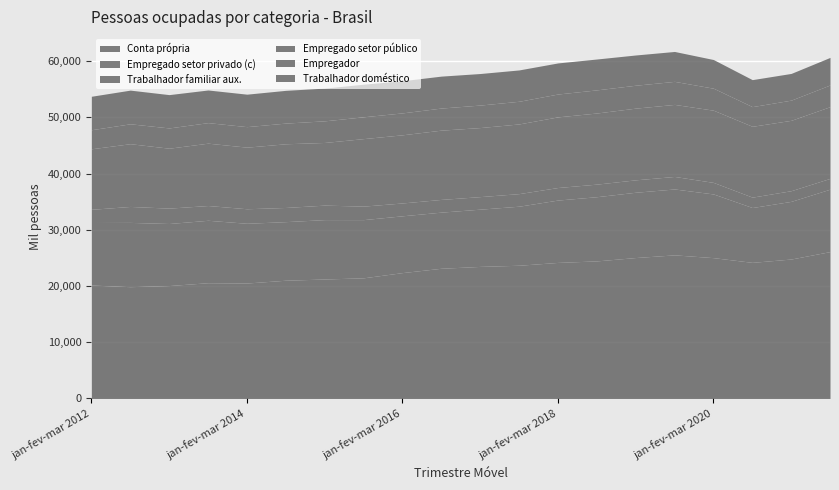

Which series has the widest spread of values?

Conta própria